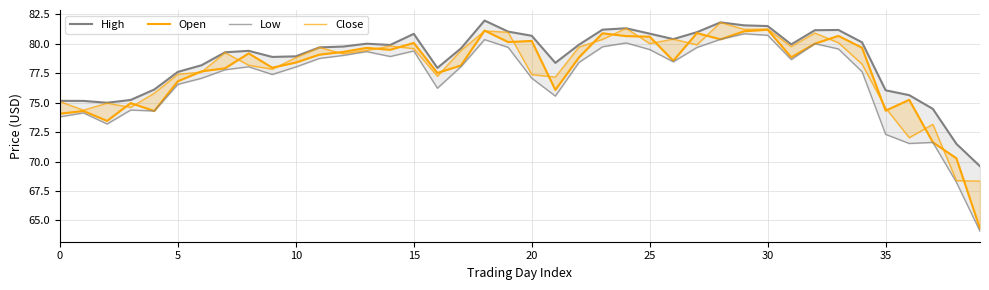

True or false: Open and Low intersect in this chart.

False